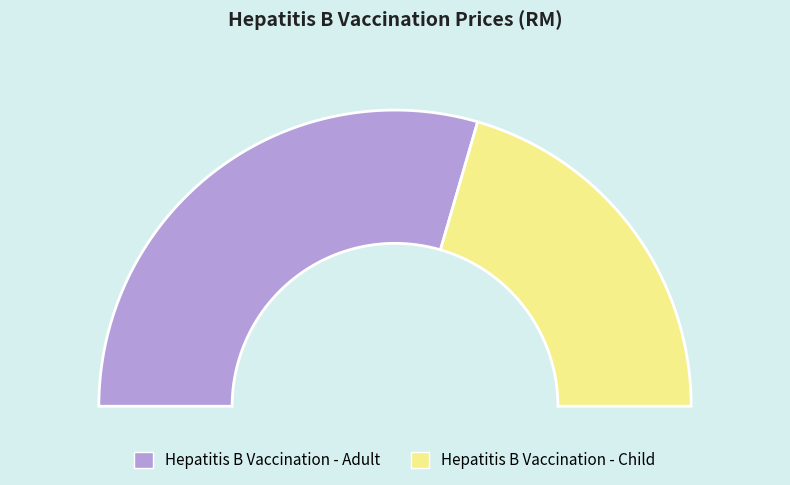

Is there any slice that represents more than half of the pie?

Yes